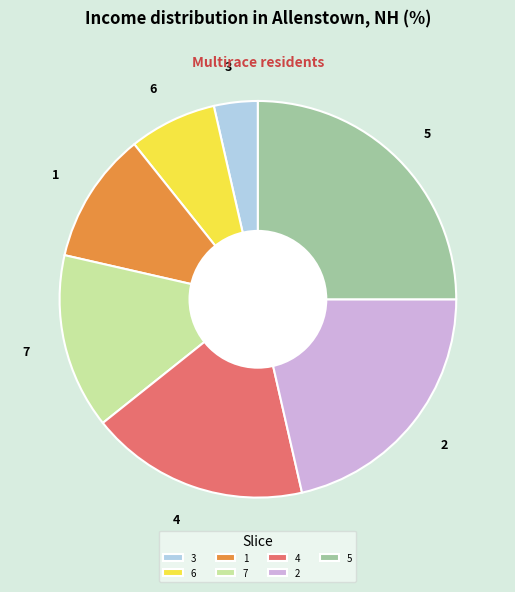

The 4 slice represents 11% of the pie. True or false?

False